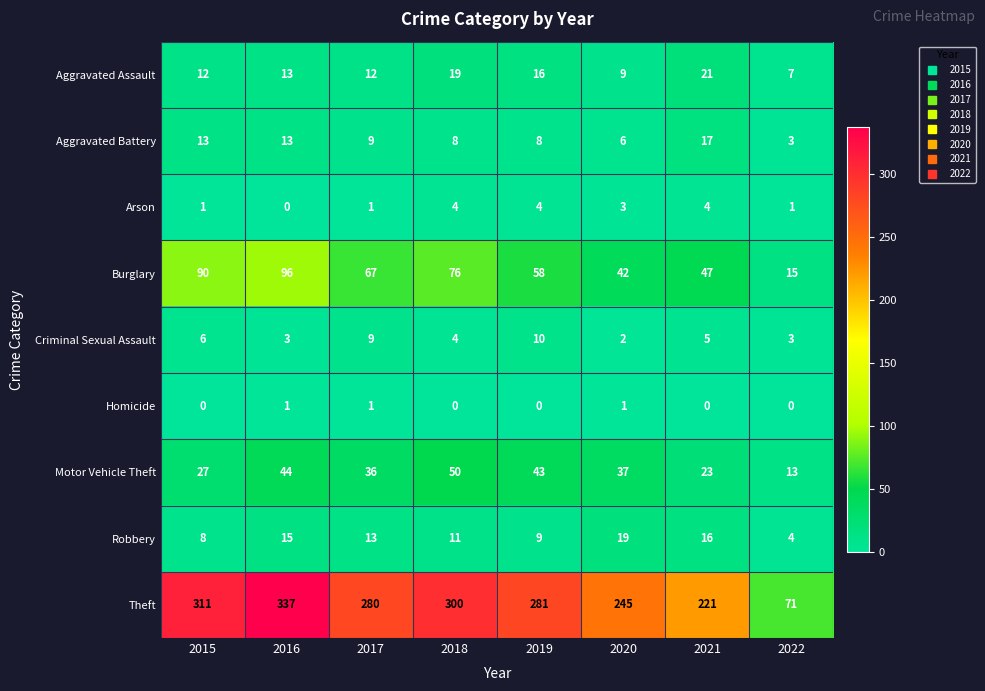

At which label does Arson first exceed 3?

2018